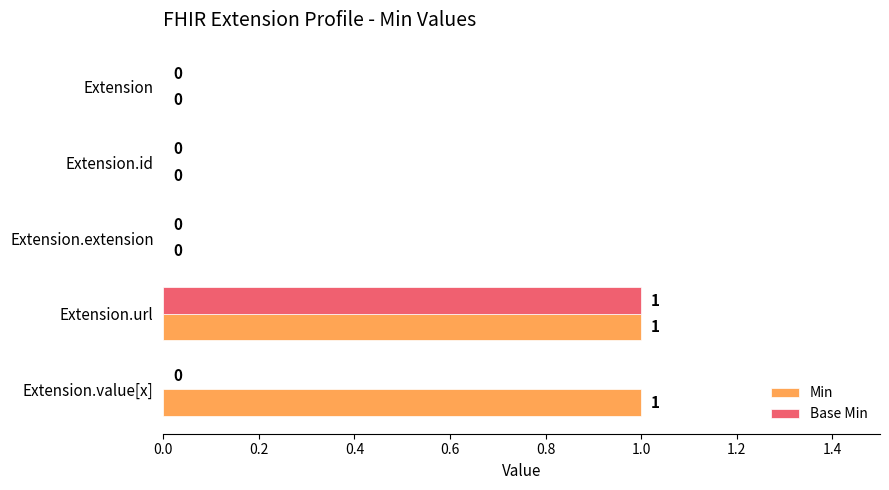

True or false: Base Min has a value of 1 at Extension.url.

True